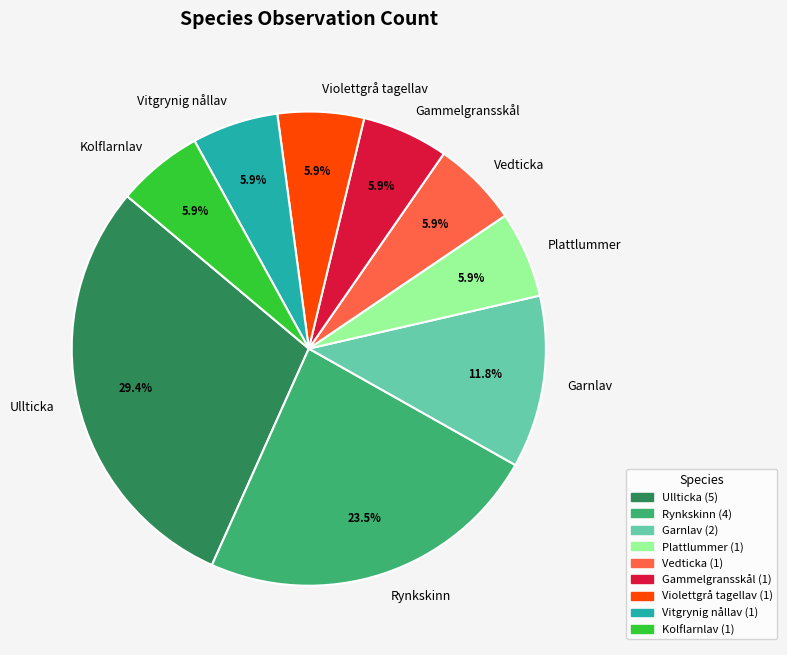

Combined, what portion of the pie is Kolflarnlav and Vedticka?

11.8%